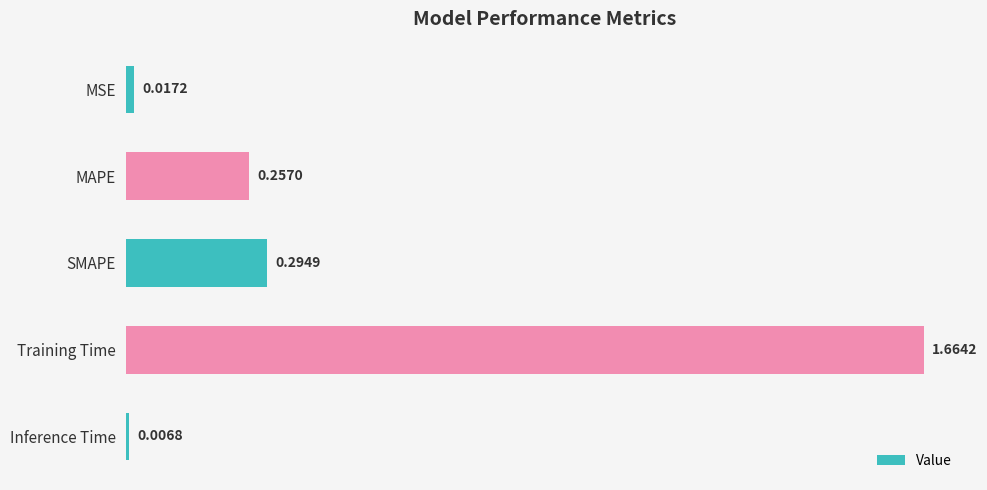

What is the average value?

0.4